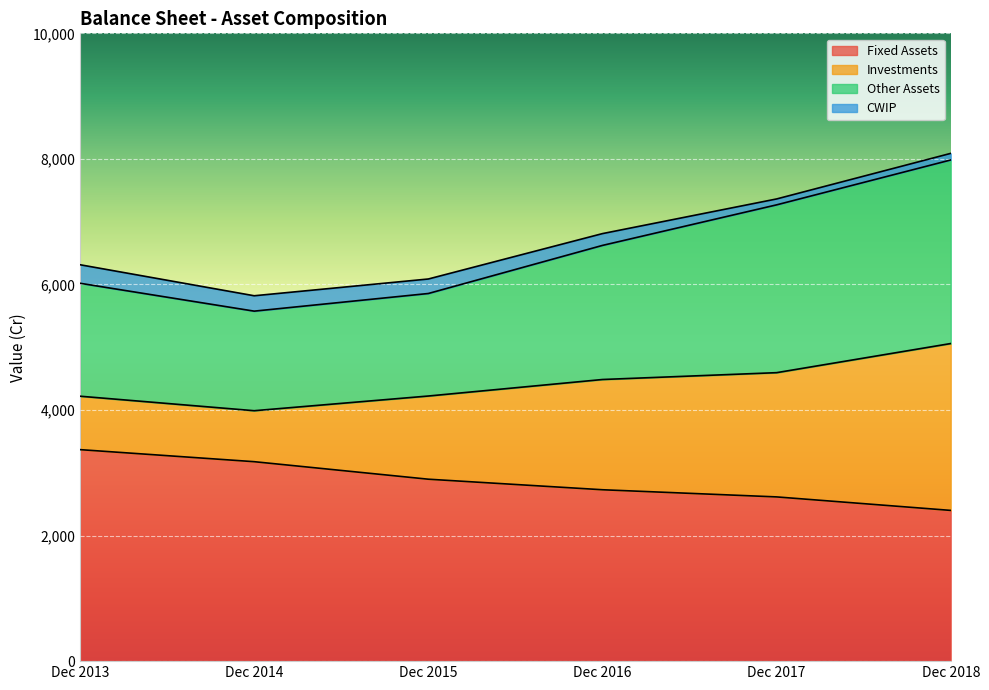

Rank the categories by Fixed Assets value from lowest to highest.

Dec 2018, Dec 2017, Dec 2016, Dec 2015, Dec 2014, Dec 2013